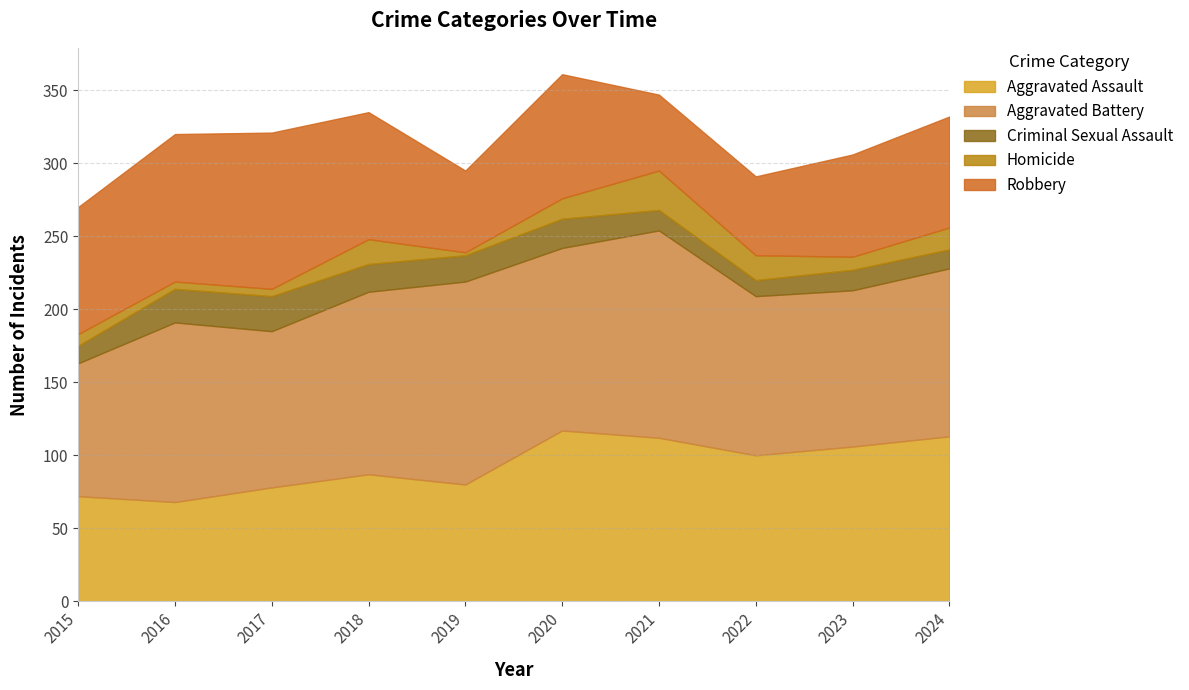

What is the lowest value of the Aggravated Assault series?

68